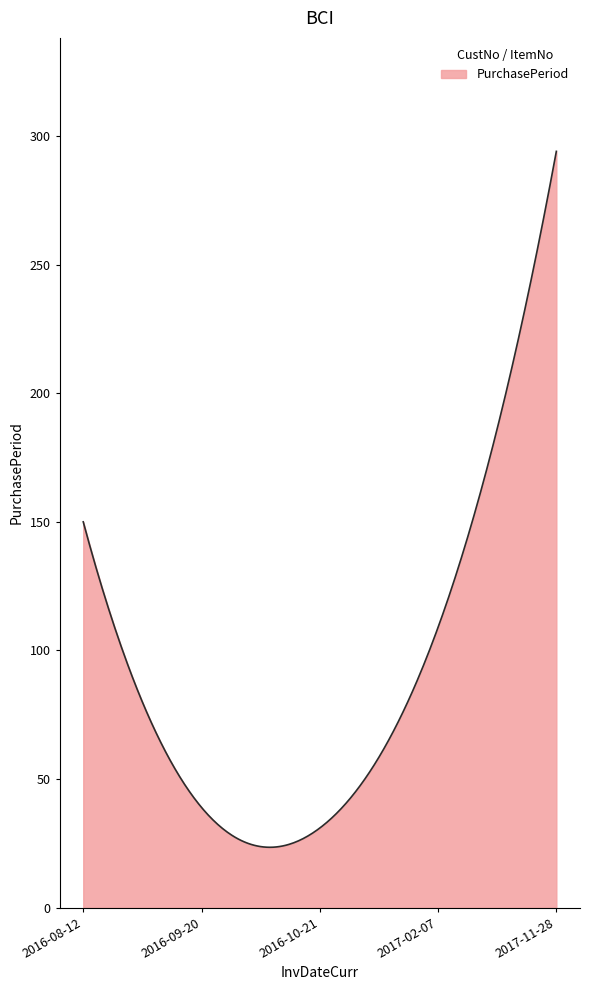

Does the chart have visible grid lines?

No